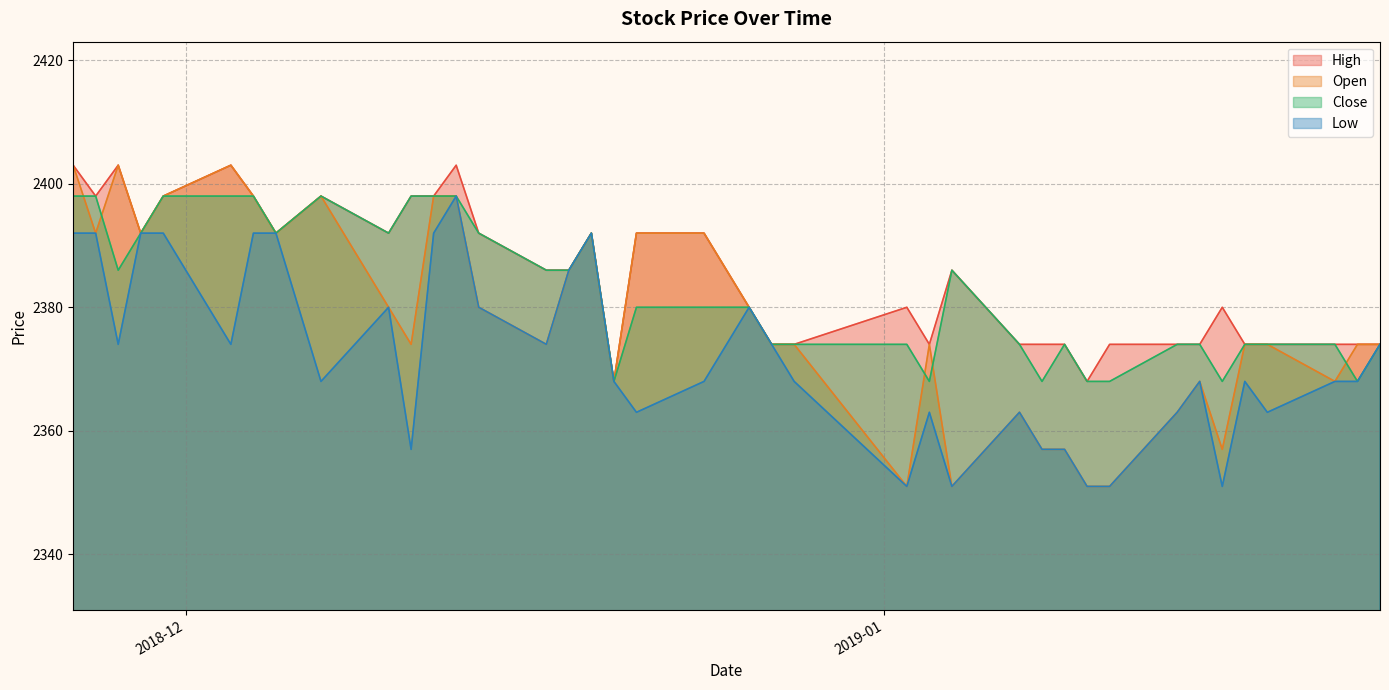

Rank the series by their average value, from lowest to highest.

Low, Open, Close, High